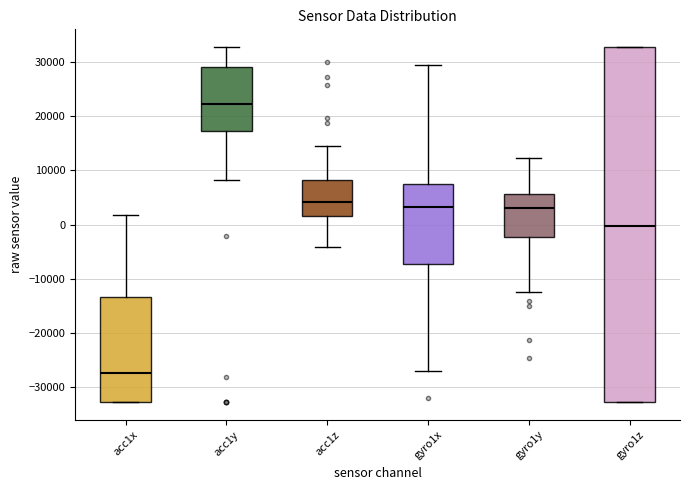

Comparing the boxes themselves (not the whiskers), which one is the tallest?

gyro1z